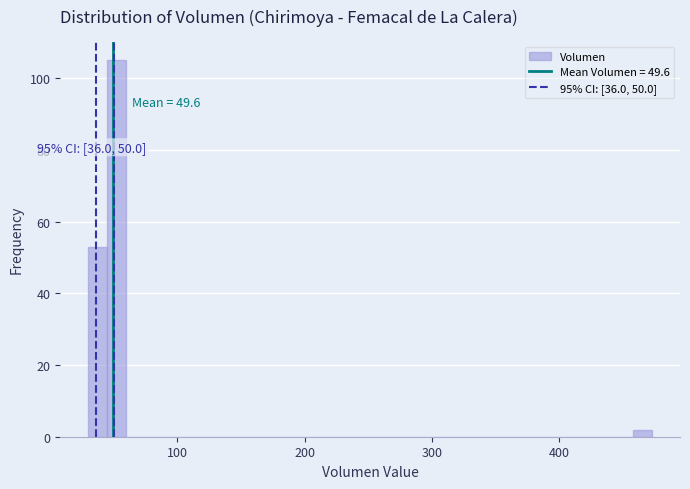

Read against the x-axis, roughly where is the centre of the tallest bar?

50